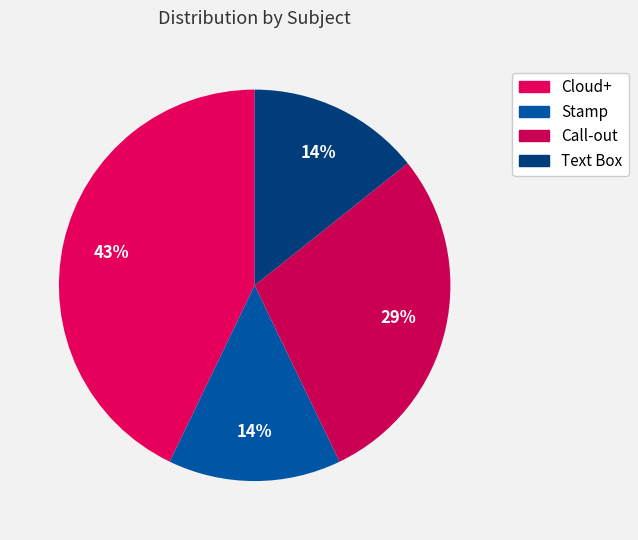

Does Cloud+ represent more than half of the total?

No